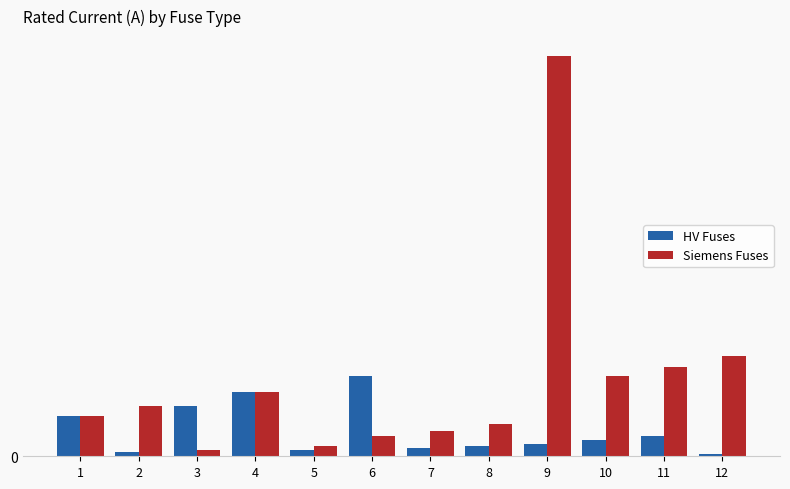

What is the value of the HV Fuses bar at the 7th from the left?

20.0